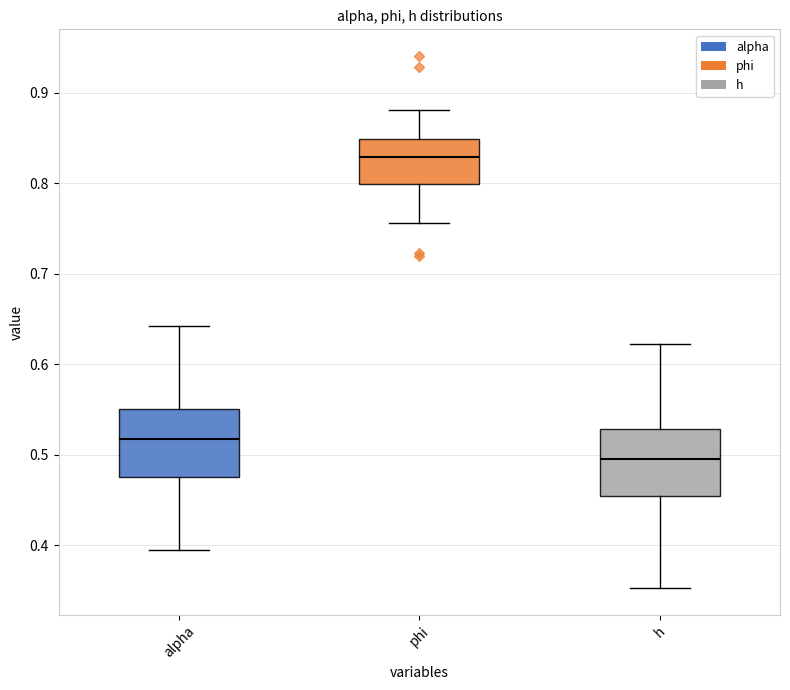

Reading left to right, transcribe this box plot: for each box, give where its median line is, the range the box spans, and where its two whiskers end, as read against the y-axis. The values are not printed on the chart, so give them approximately, as read against the axis.

alpha: median 0.52, box 0.48 to 0.55, whiskers 0.39 to 0.64
phi: median 0.83, box 0.80 to 0.85, whiskers 0.76 to 0.88
h: median 0.50, box 0.45 to 0.53, whiskers 0.35 to 0.62